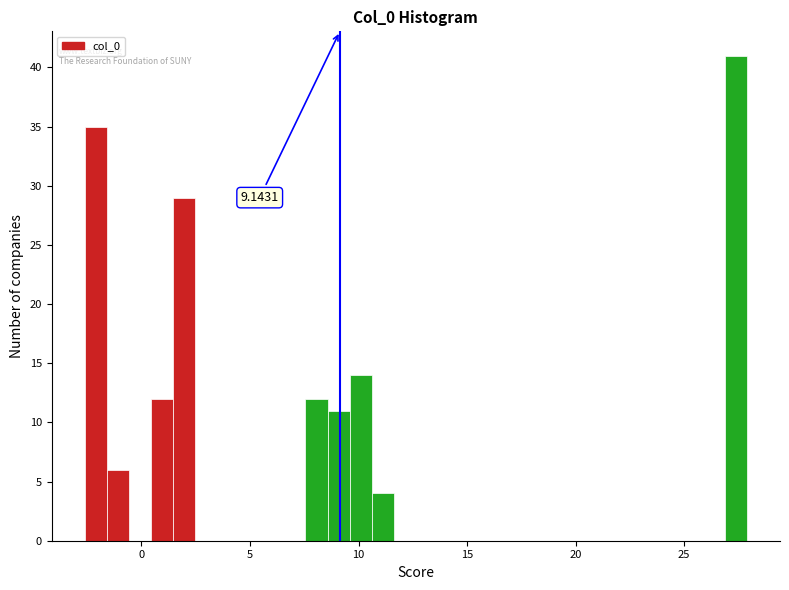

Around what value on the x-axis is the tallest bar? Give the approximate position of its centre, as read against the axis.

27.5